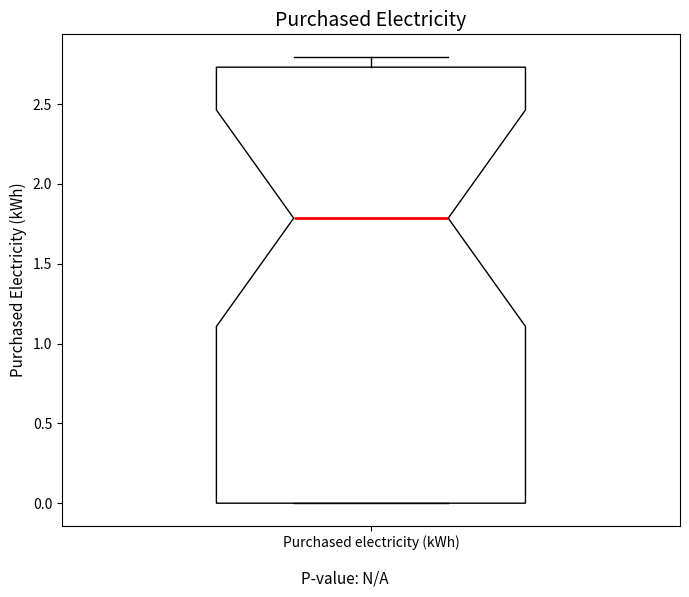

Where is the lower edge of the box for Purchased electricity (kWh) on the y-axis? The values are not printed on the chart, so give them approximately, as read against the axis.

0.00